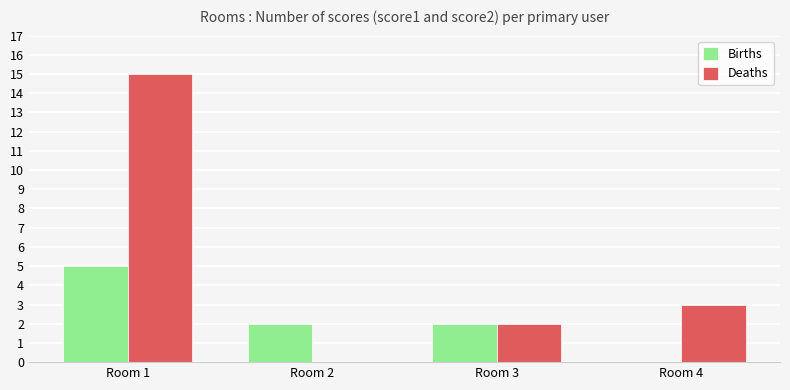

Are the bars grouped side by side (vs. stacked)?

Yes